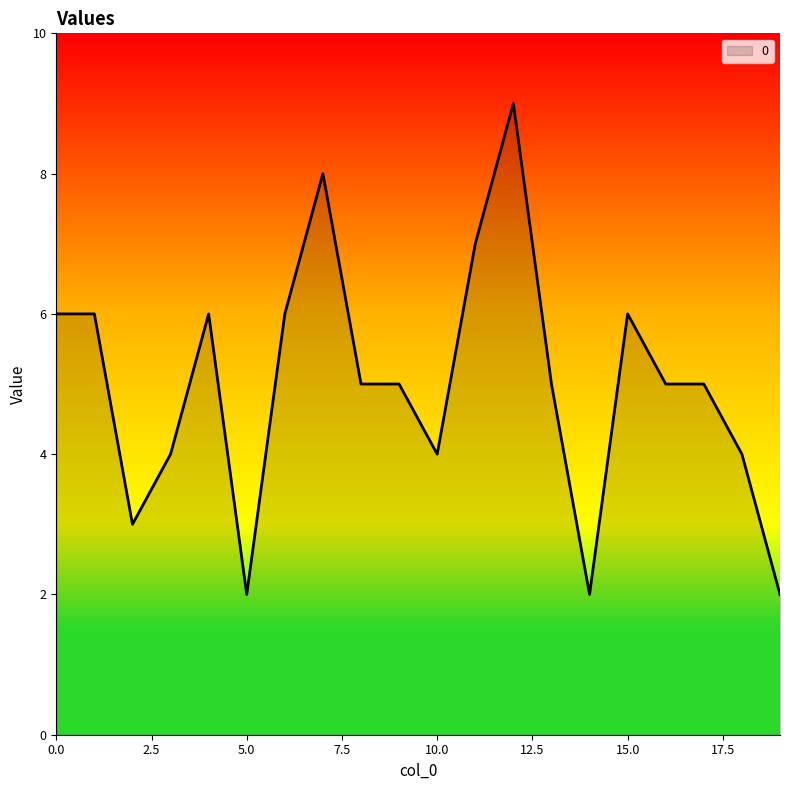

What is the difference between the maximum and minimum values?

7